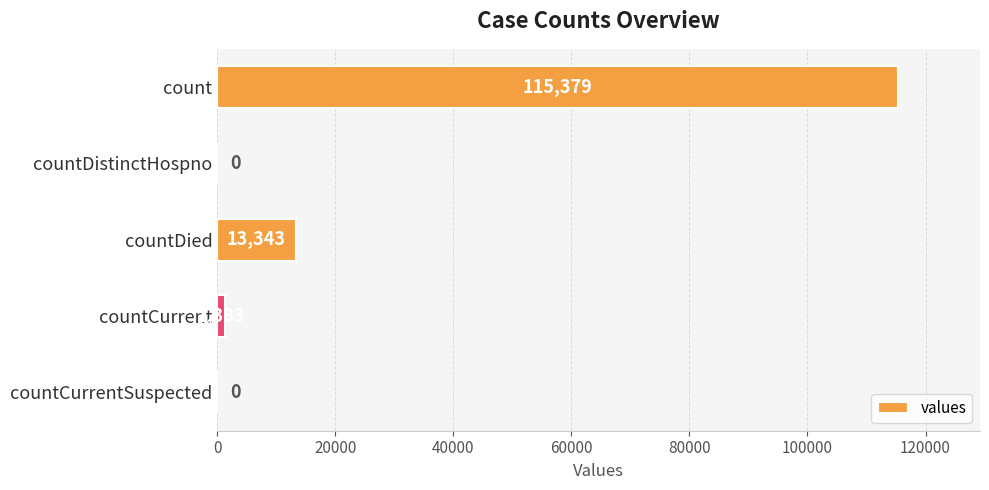

Where is the data nearest to the value 57689?

countDied